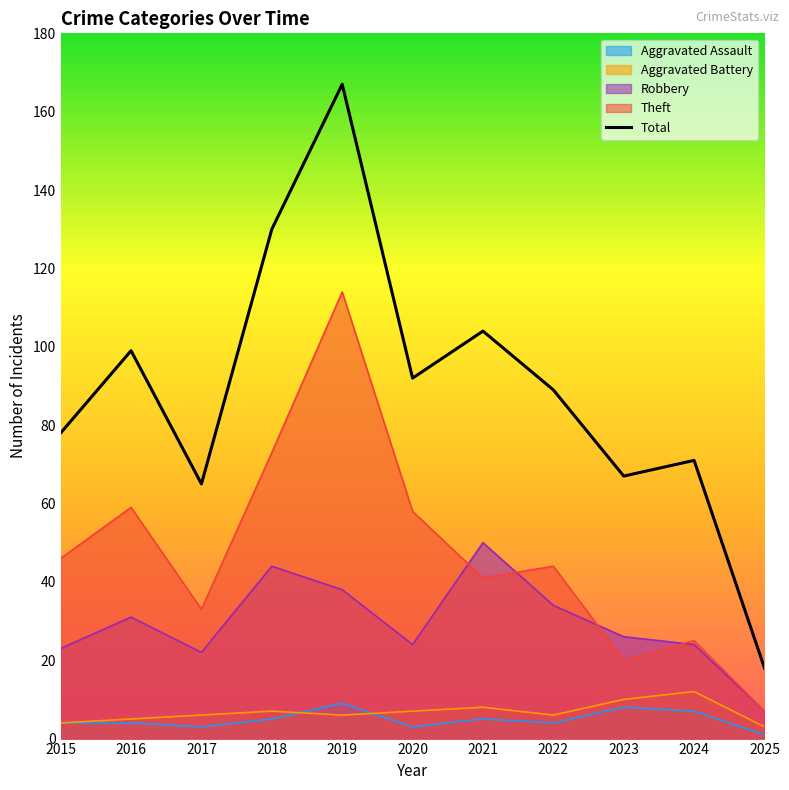

What is the difference between the second highest and minimum values?

112